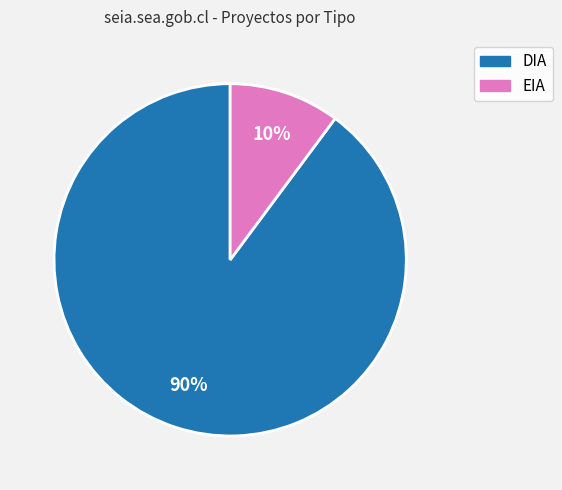

To the nearest percent, what portion does EIA represent?

10%